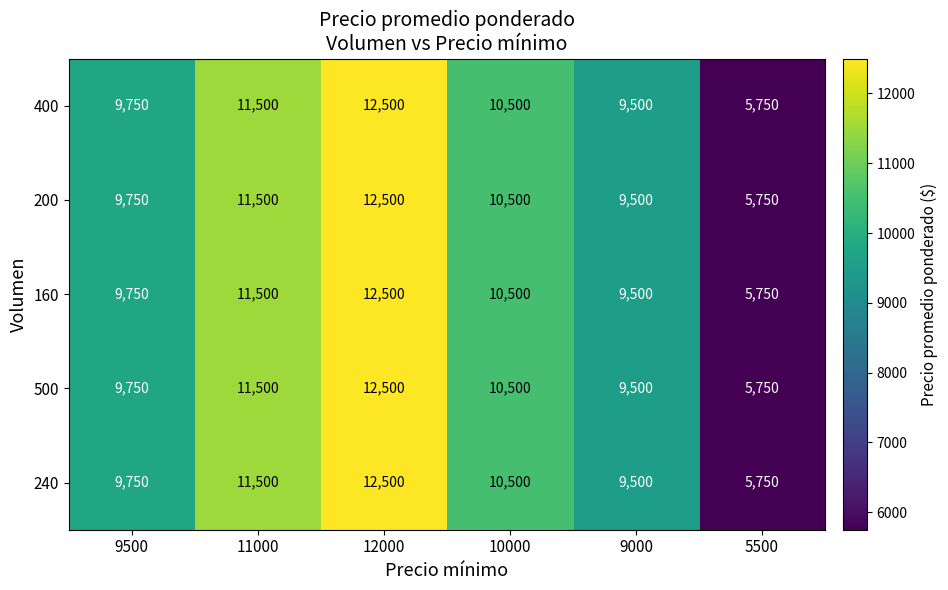

List the labels in order of 200 value, smallest first.

5500, 9000, 9500, 10000, 11000, 12000